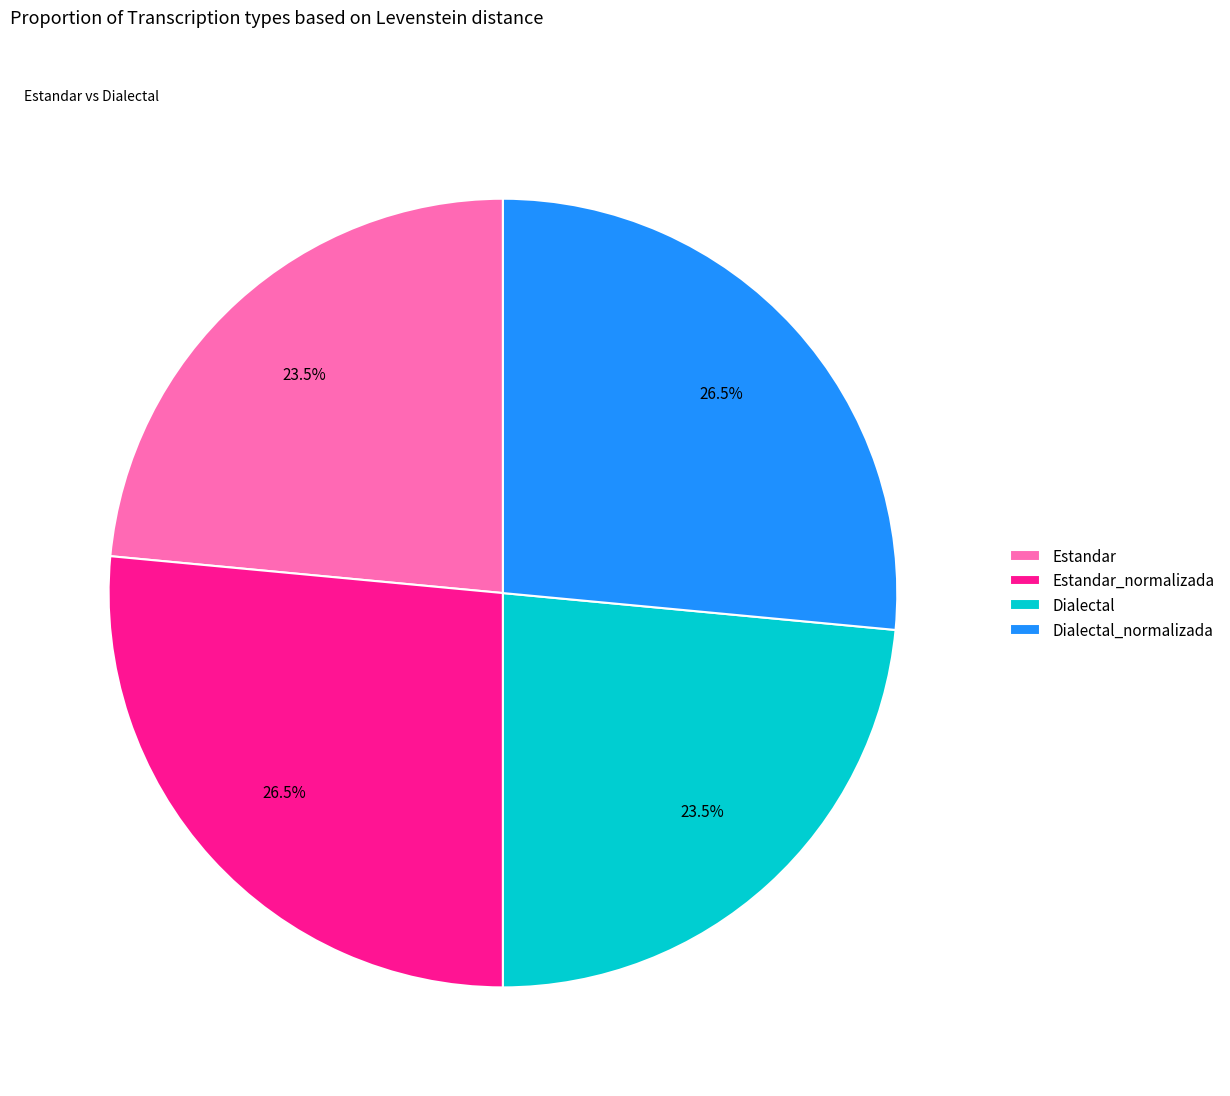

To the nearest percent, what is the average slice percentage?

25%